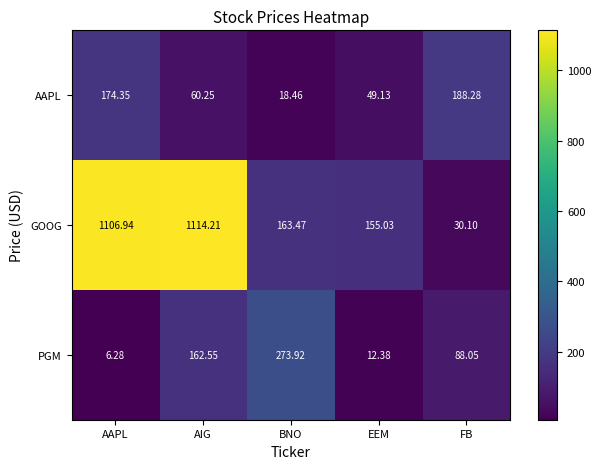

Is the value of GOOG at AIG greater than the value of PGM at FB?

Yes